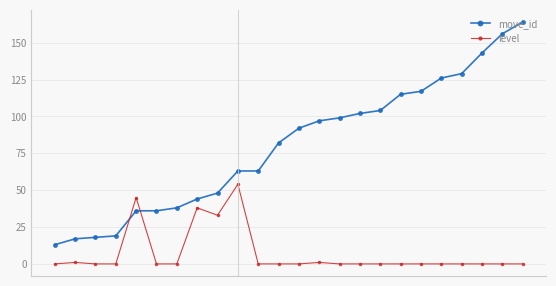

Does the chart display data point markers on the line(s)?

Yes